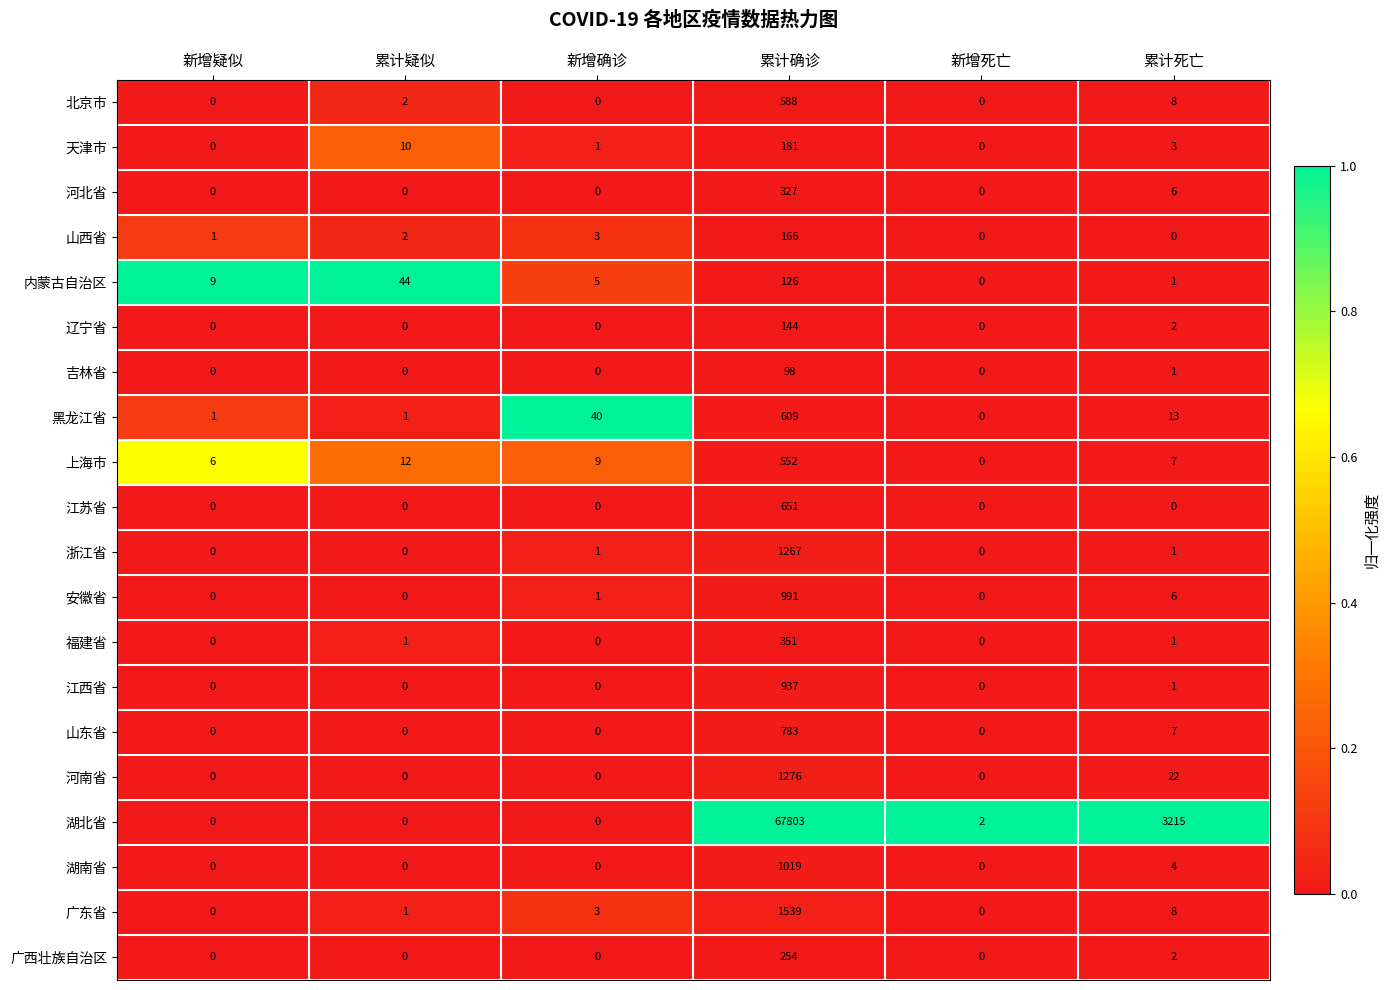

Rank the series by their maximum value, from highest to lowest.

湖北省, 广东省, 河南省, 浙江省, 湖南省, 安徽省, 江西省, 山东省, 江苏省, 黑龙江省, 北京市, 上海市, 福建省, 河北省, 广西壮族自治区, 天津市, 山西省, 辽宁省, 内蒙古自治区, 吉林省